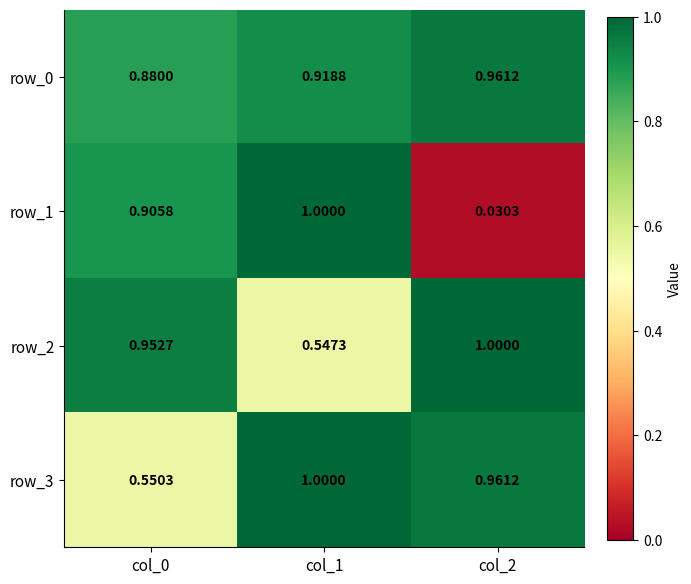

Is it true that row_2 equals 0.2 at col_0?

False